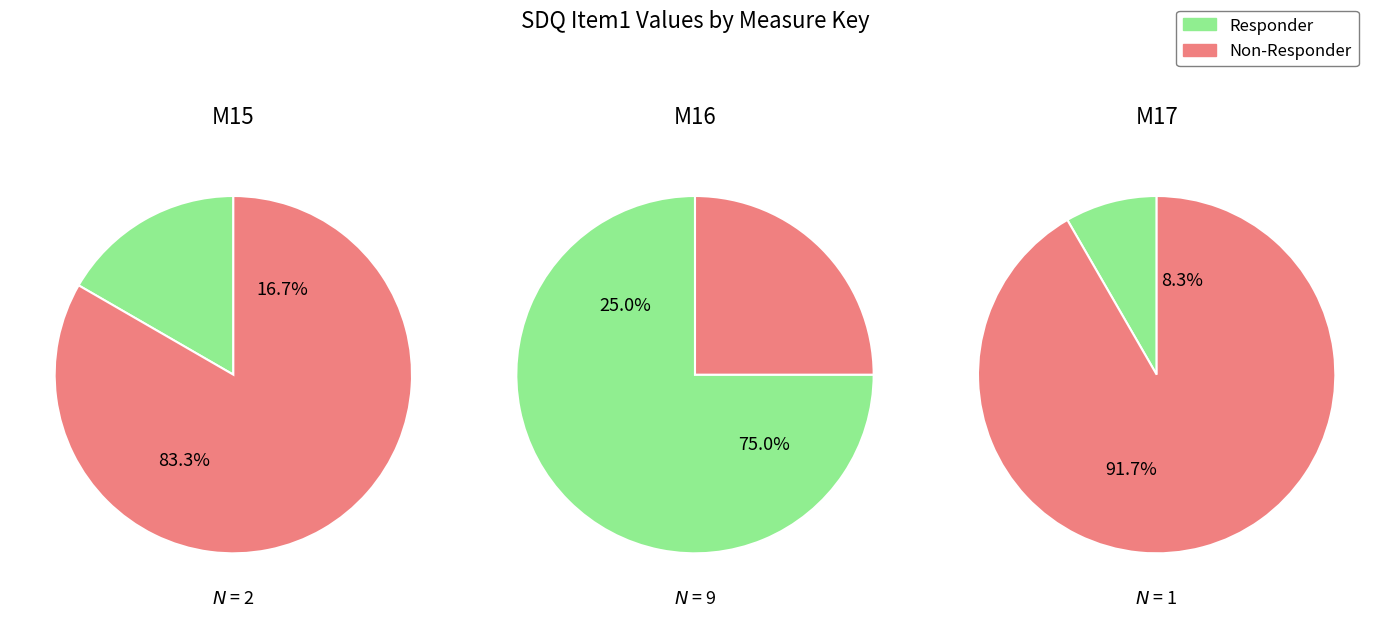

To the nearest percent, what percentage of the pie is 1?

75%